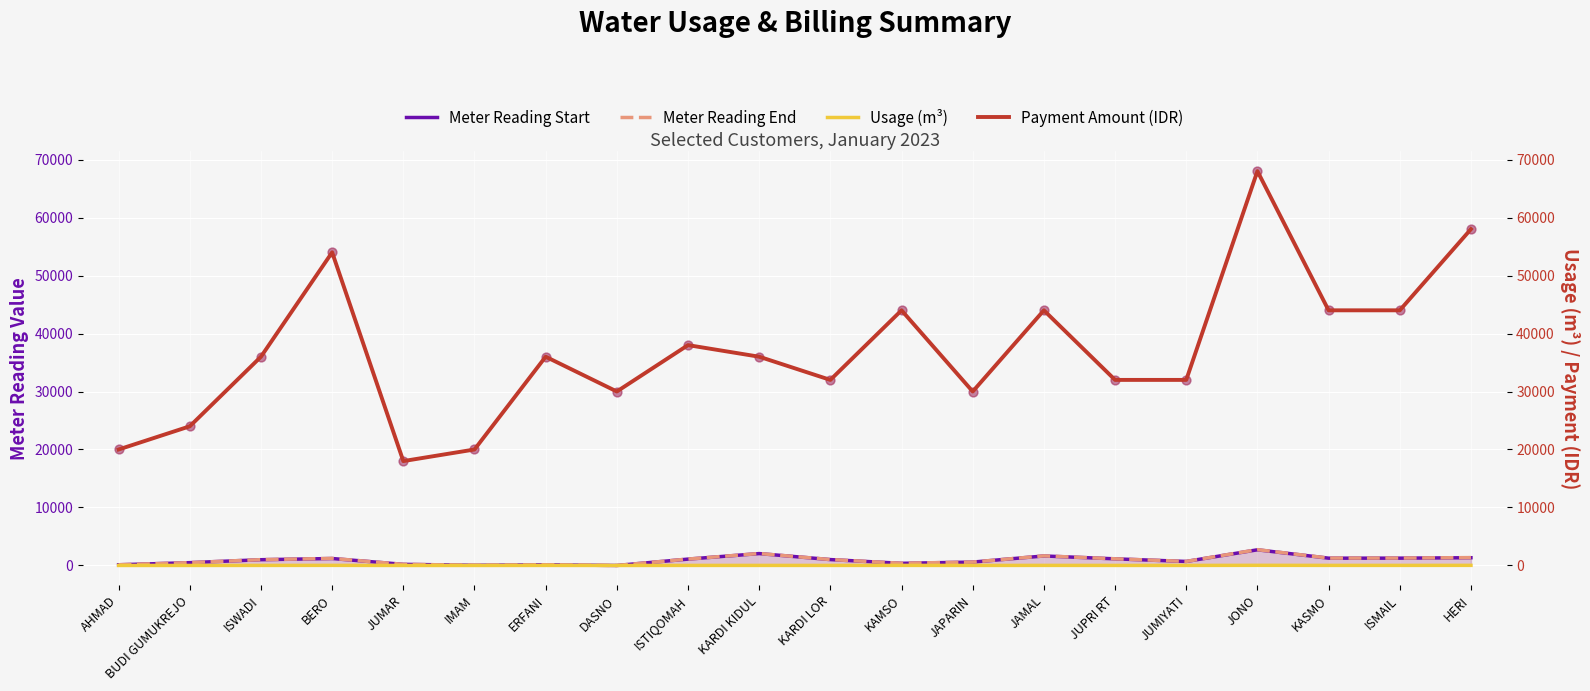

Which series reaches the maximum Y coordinate?

Payment Amount (IDR)